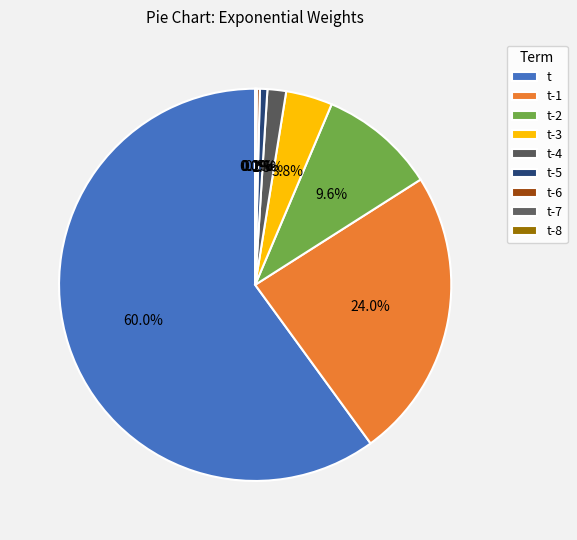

To the nearest percent, what is the combined percentage of t-1 and t-5?

25%